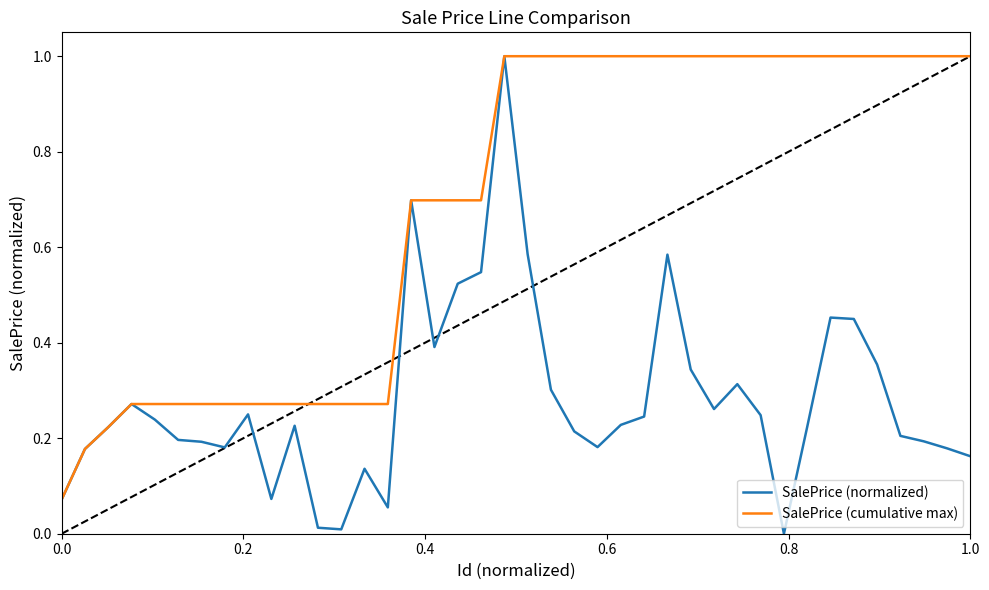

What is the highest value of the SalePrice (cumulative max) series?

1.0